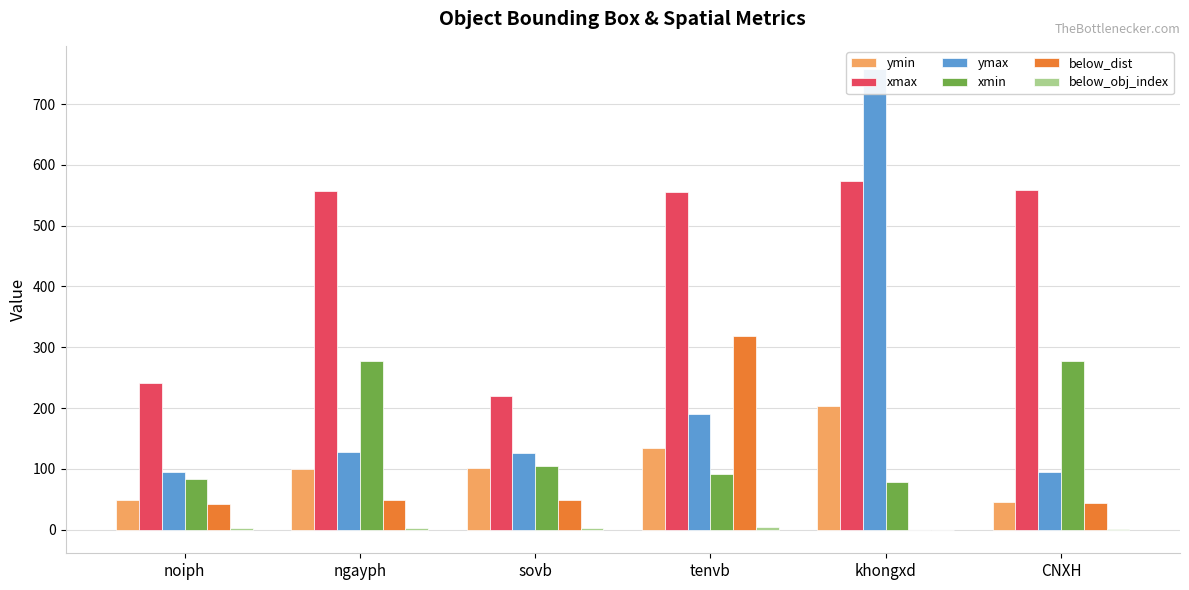

Which label corresponds to the largest value in the chart?

khongxd